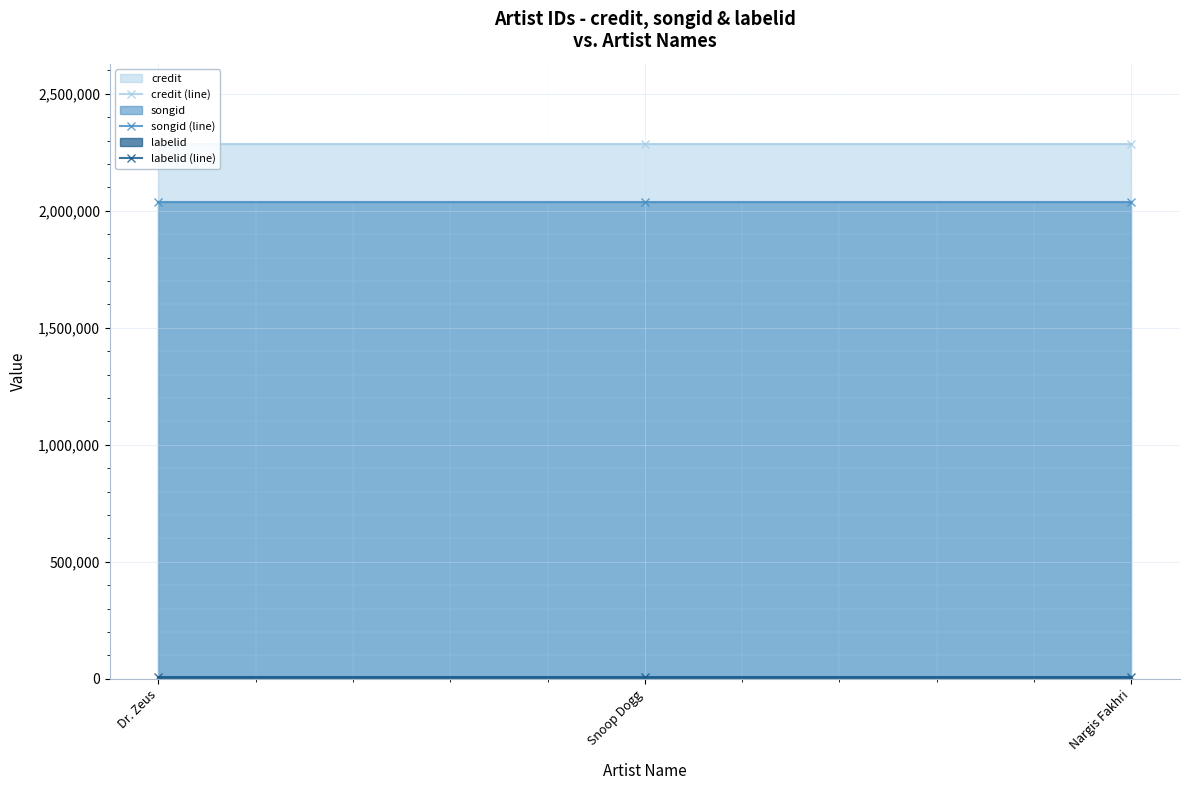

What is the average value of the labelid (line) series?

5662